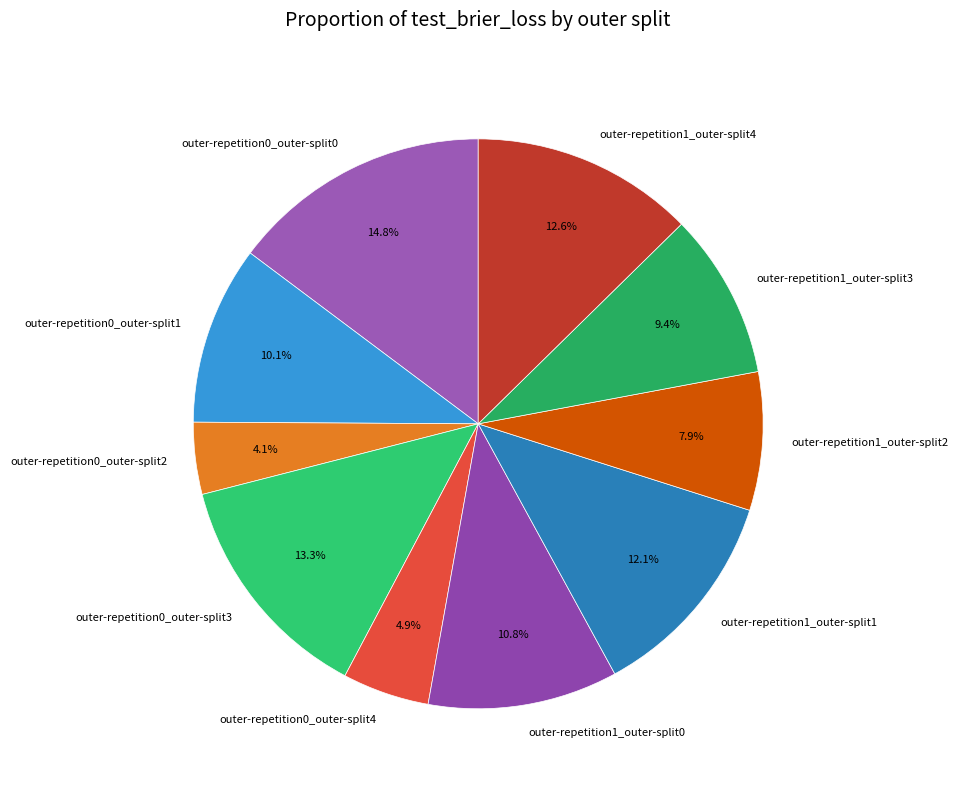

Rank the categories by value from lowest to highest.

outer-repetition0_outer-split2, outer-repetition0_outer-split4, outer-repetition1_outer-split2, outer-repetition1_outer-split3, outer-repetition0_outer-split1, outer-repetition1_outer-split0, outer-repetition1_outer-split1, outer-repetition1_outer-split4, outer-repetition0_outer-split3, outer-repetition0_outer-split0